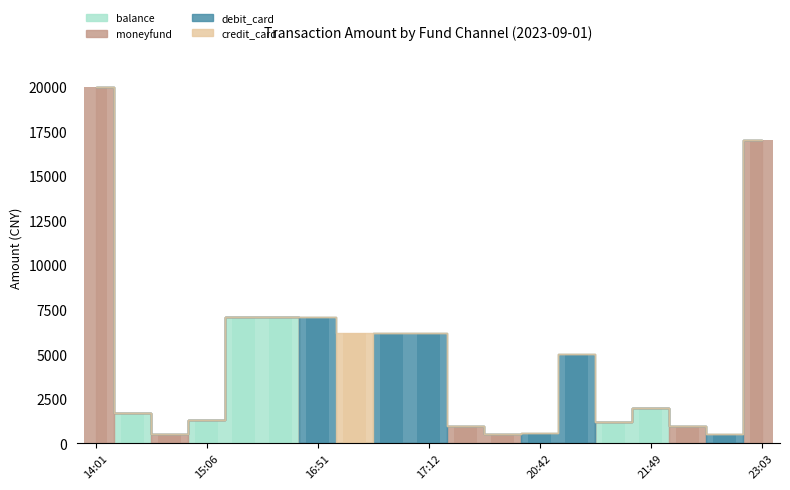

Which series has the largest total across all categories?

moneyfund